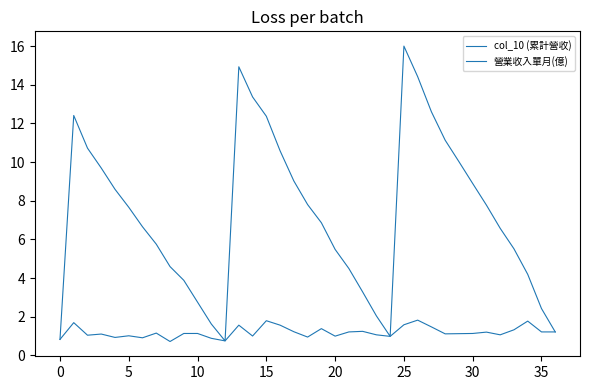

Count the number of categories in the chart.

37